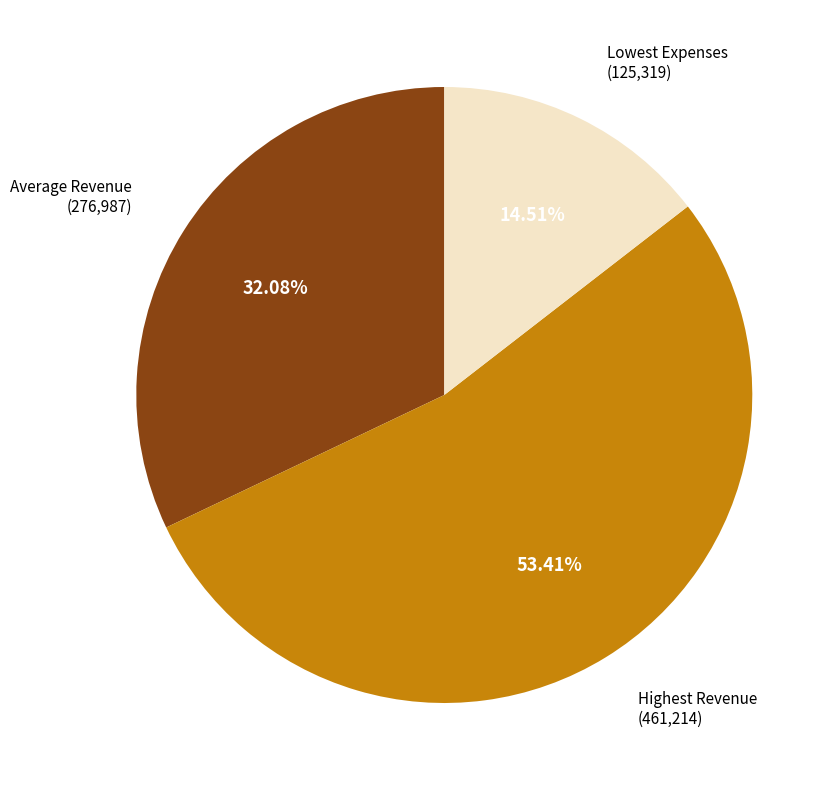

Is there a majority slice in this chart?

Yes